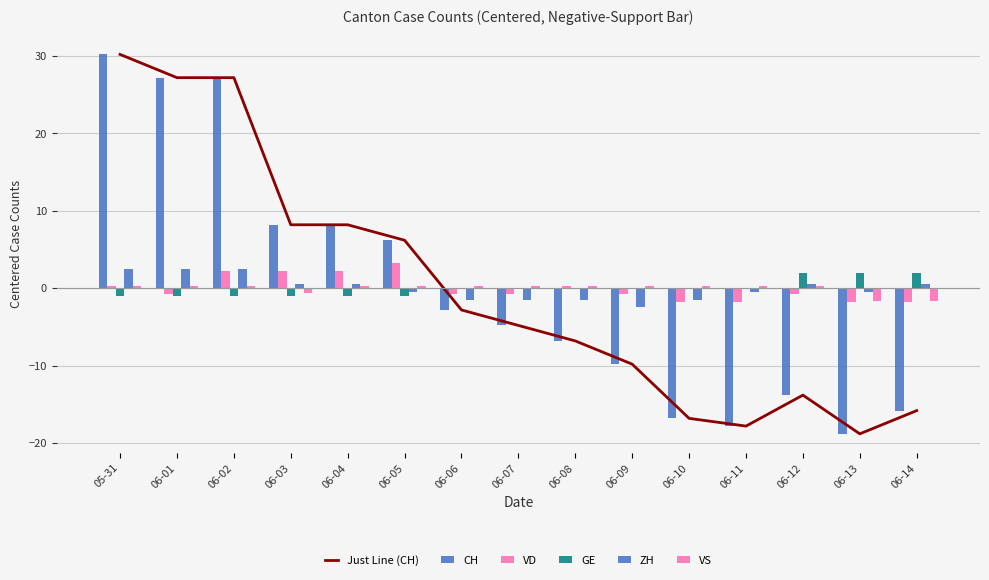

How many categories are shown in the chart?

15